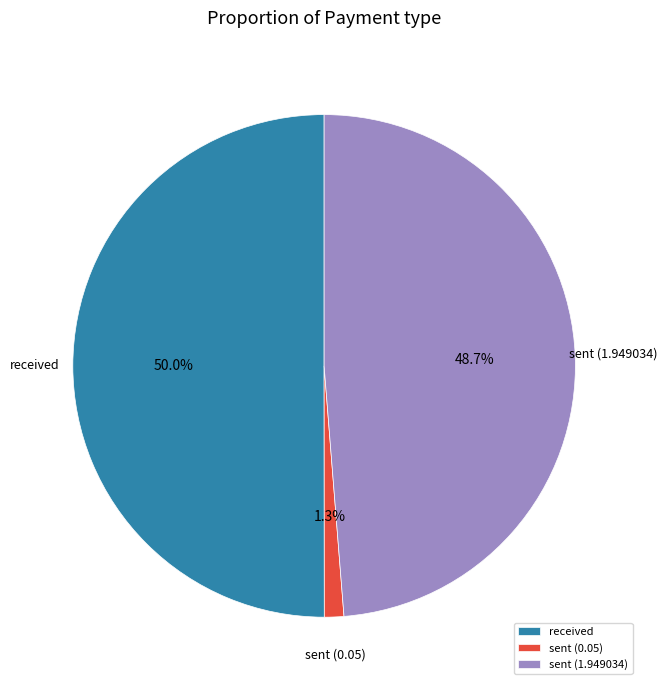

Does sent (1.949034) account for over 50% of the chart?

No